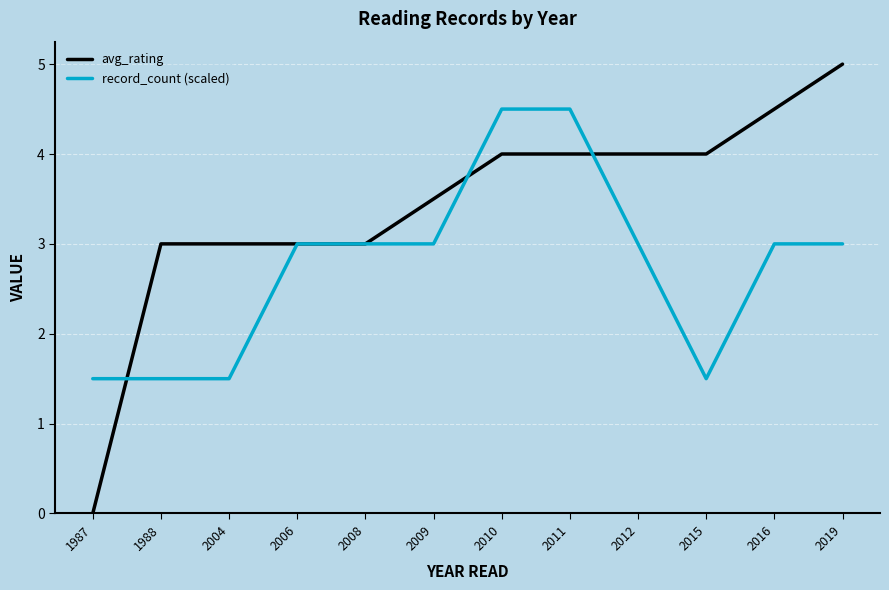

What is the difference between the second highest and minimum values in the avg_rating series?

4.5